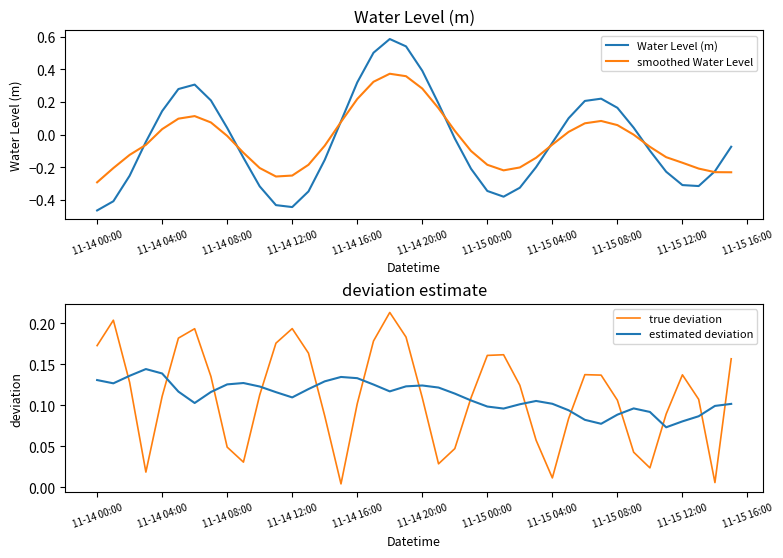

True or false: smoothed Water Level has a value of -0.3 at 11-15 00:00.

False